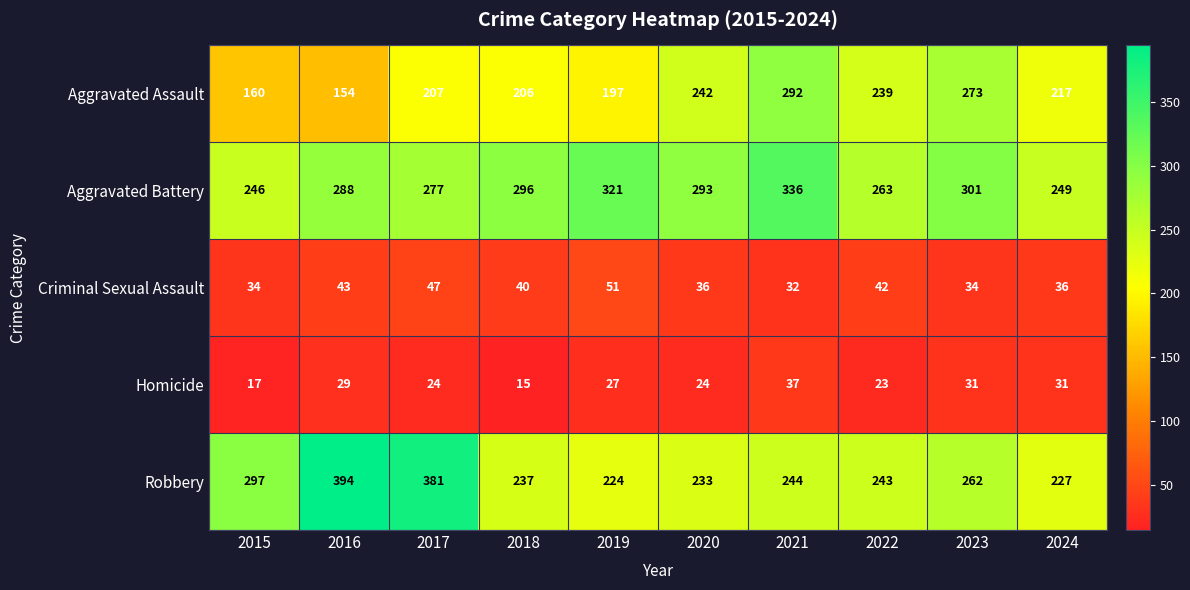

What is the total value across all series at 2019?

820